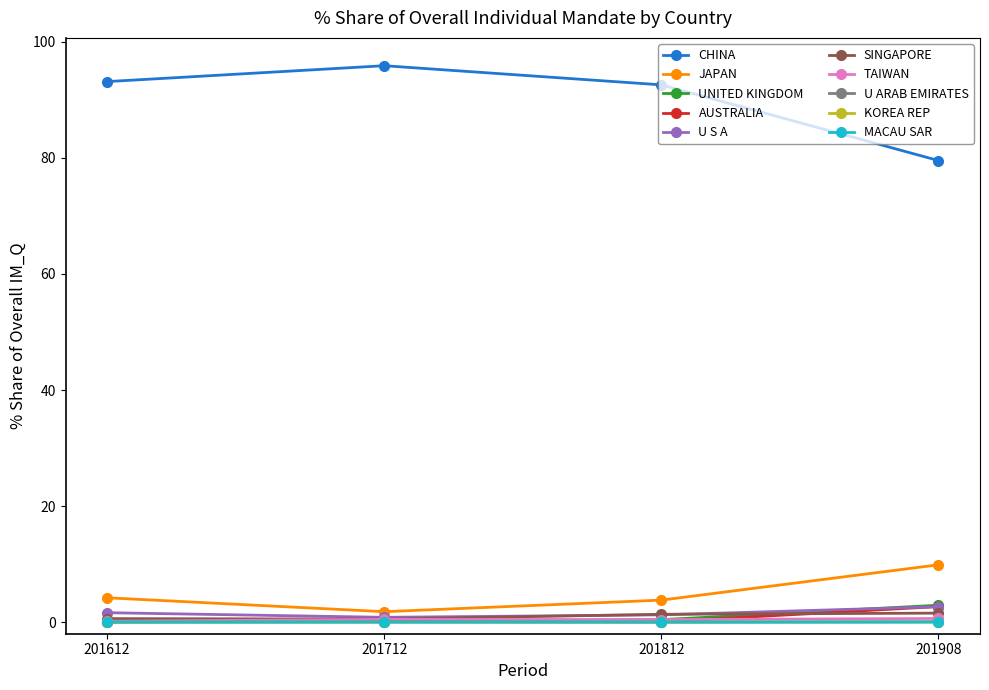

Which series has the largest range (max minus min)?

CHINA